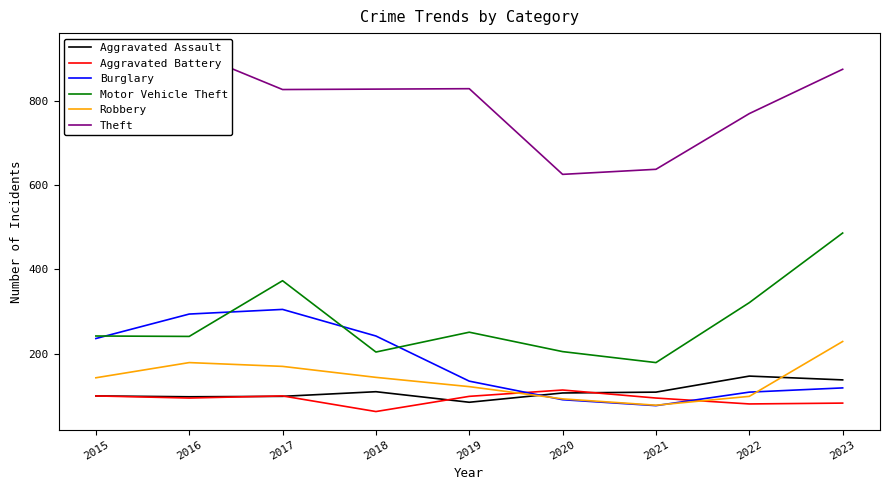

What are all the series names shown in the legend?

Aggravated Assault, Aggravated Battery, Burglary, Motor Vehicle Theft, Robbery, Theft